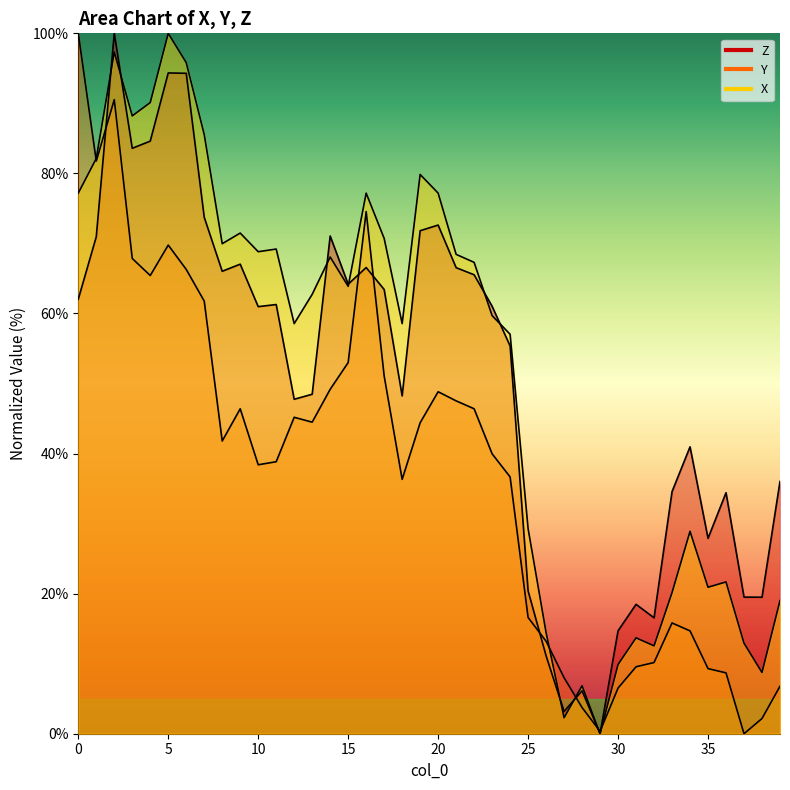

Is the value of X at 21 greater than the value of Z at 2?

No